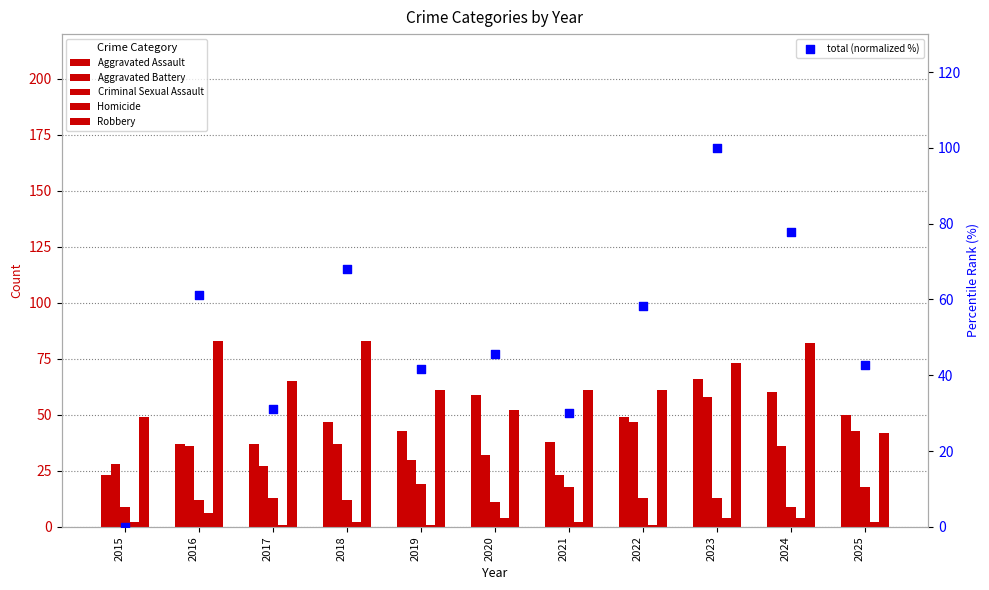

At which category is the sum across all series the highest?

2023